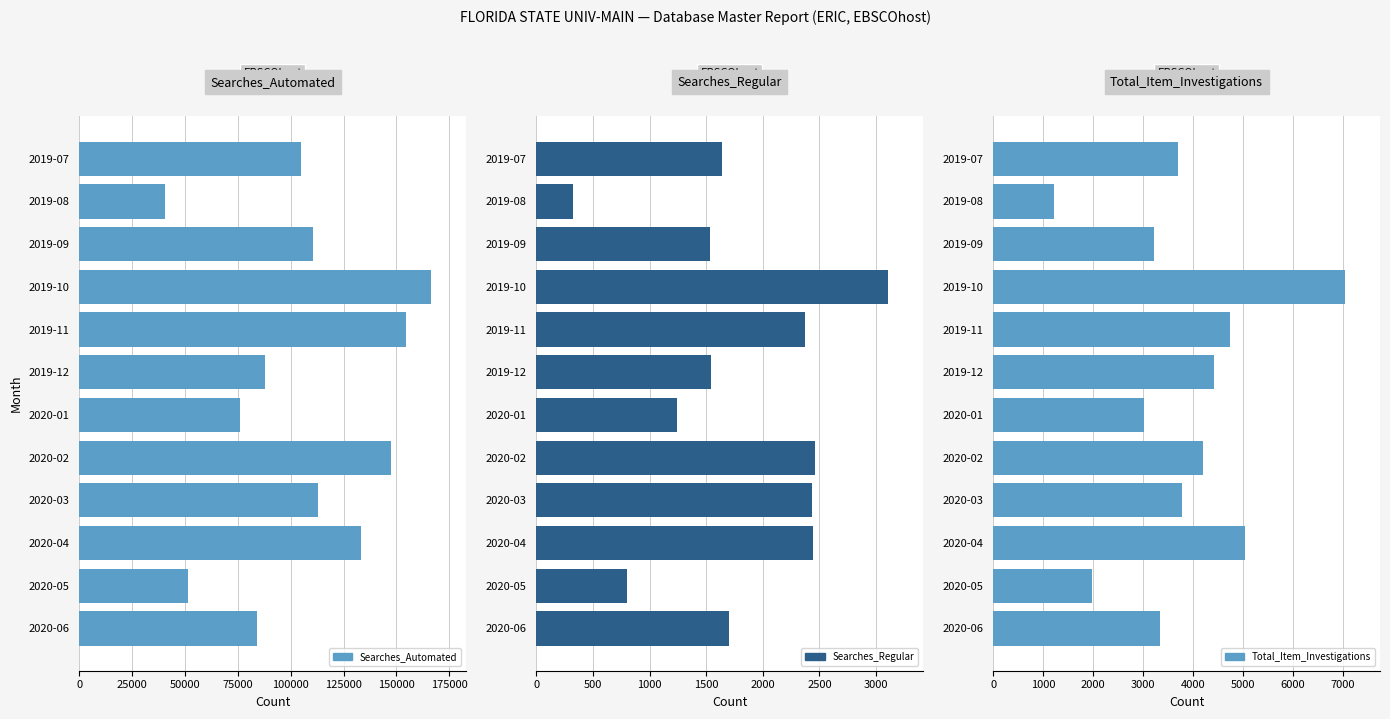

How many values in the Searches_Automated series exceed 110383?

5